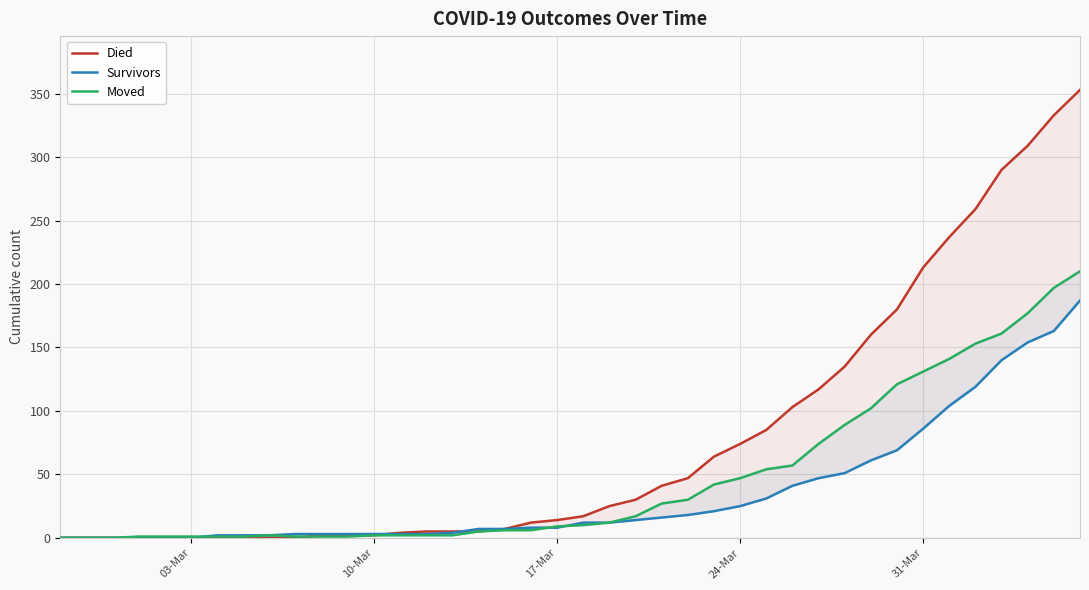

At which category does the chart reach its minimum across all series?

03-Mar